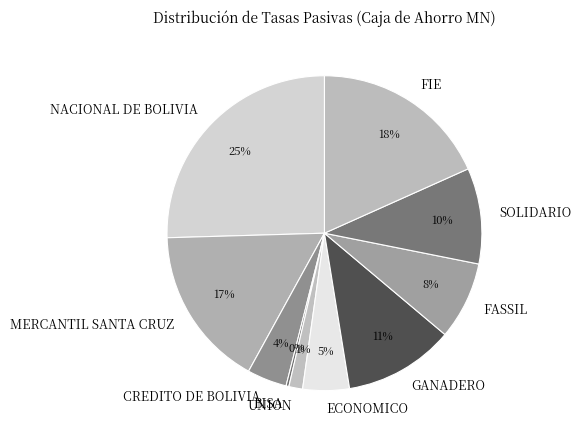

What percentage is the NACIONAL DE BOLIVIA slice, to the nearest percent?

25%